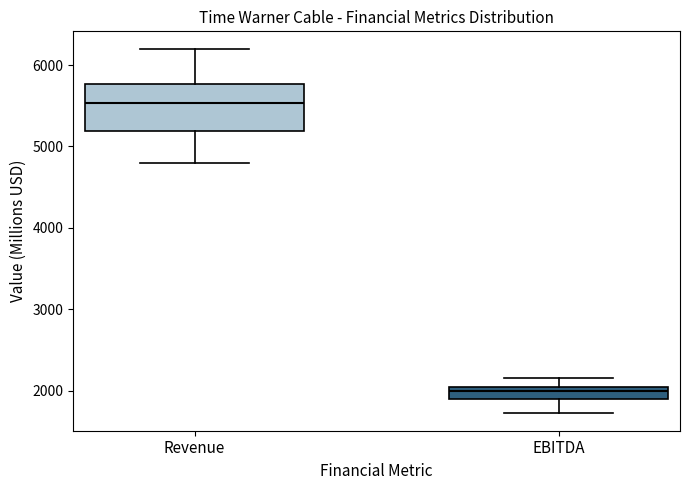

Where is the lower edge of the box for Revenue on the y-axis? The values are not printed on the chart, so give them approximately, as read against the axis.

5200